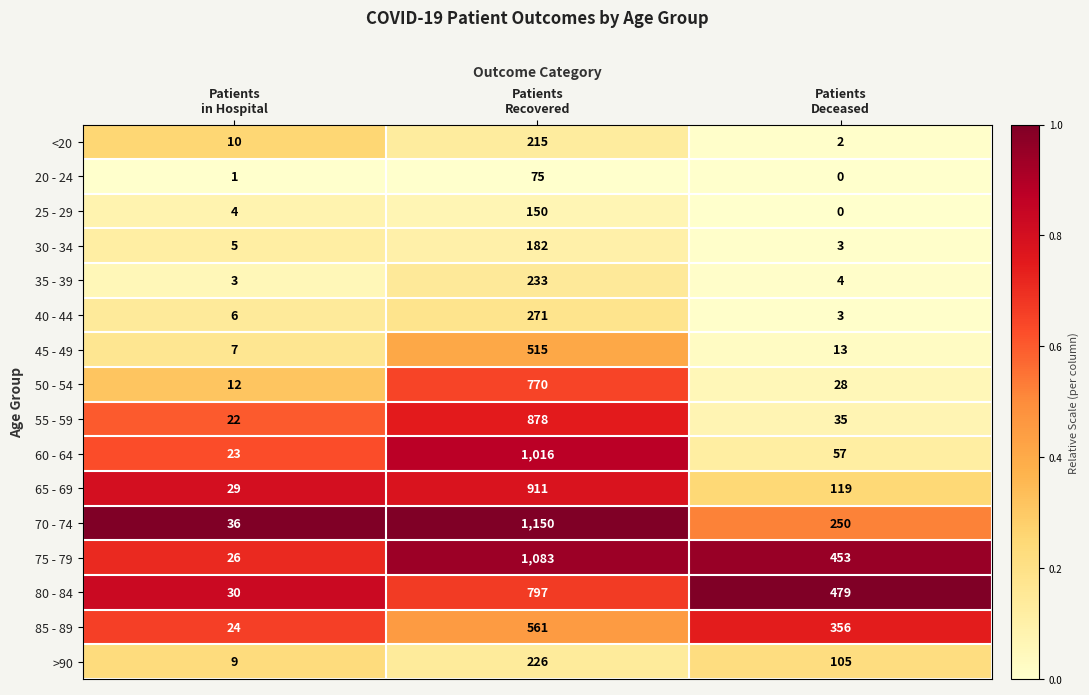

What is the difference between the maximum and minimum values in the 80 - 84 series?

767